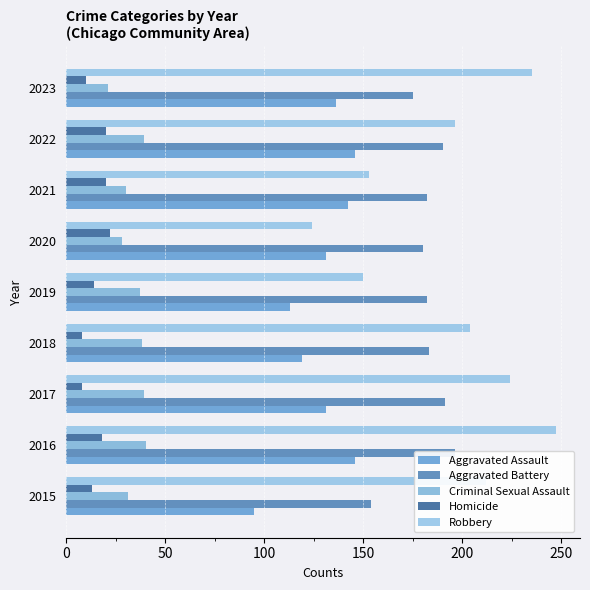

What are all the series names shown in the legend?

Aggravated Assault, Aggravated Battery, Criminal Sexual Assault, Homicide, Robbery